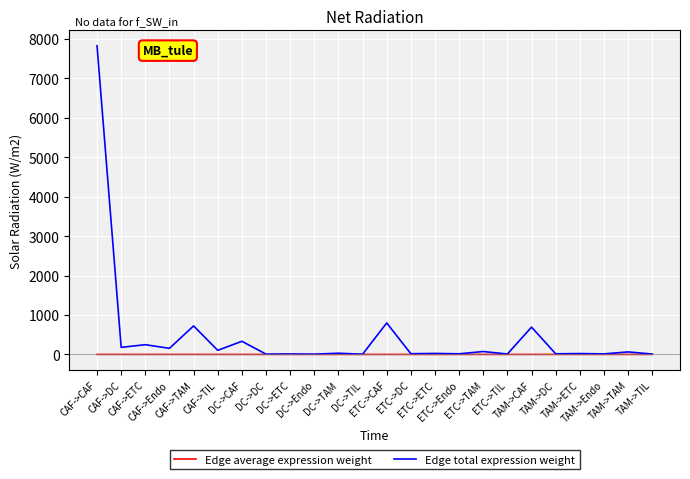

Which series has the largest total across all categories?

Edge total expression weight